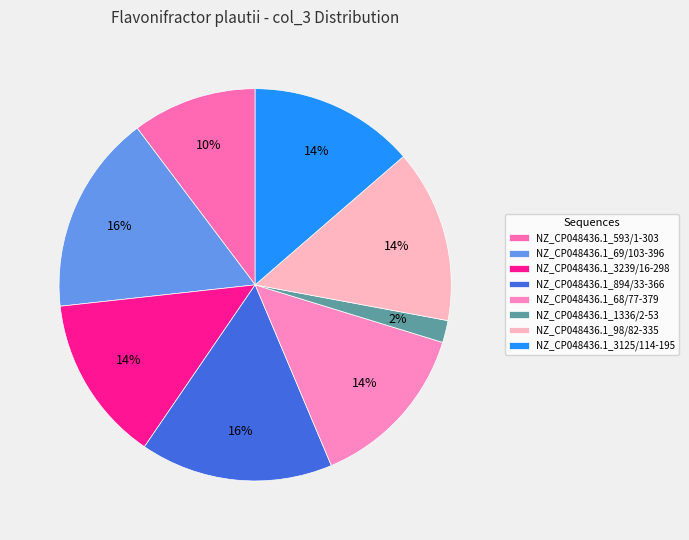

What is the largest slice in the pie chart?

NZ_CP048436.1_69/103-396